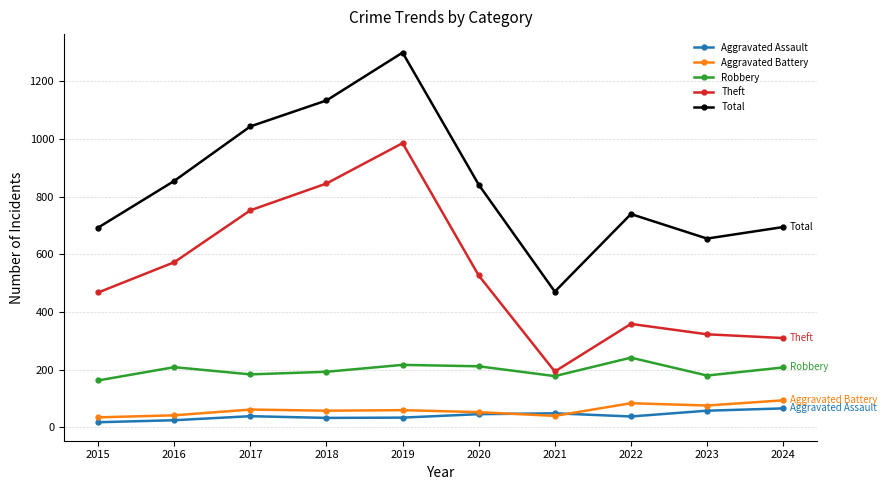

What is the difference between the highest and lowest values at 2017?

1005